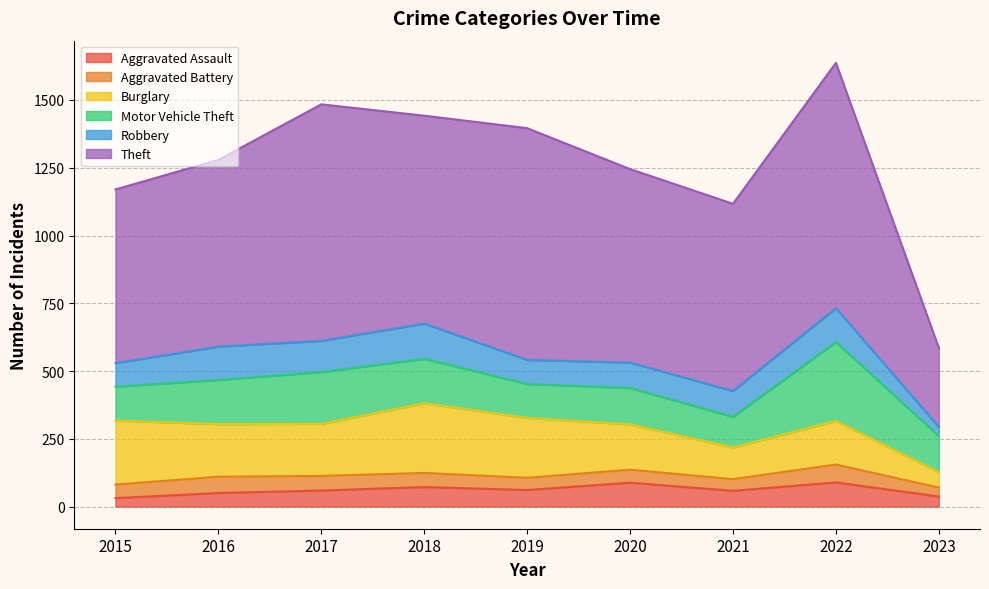

What is the difference between the Burglary values at 2016 and 2019?

27